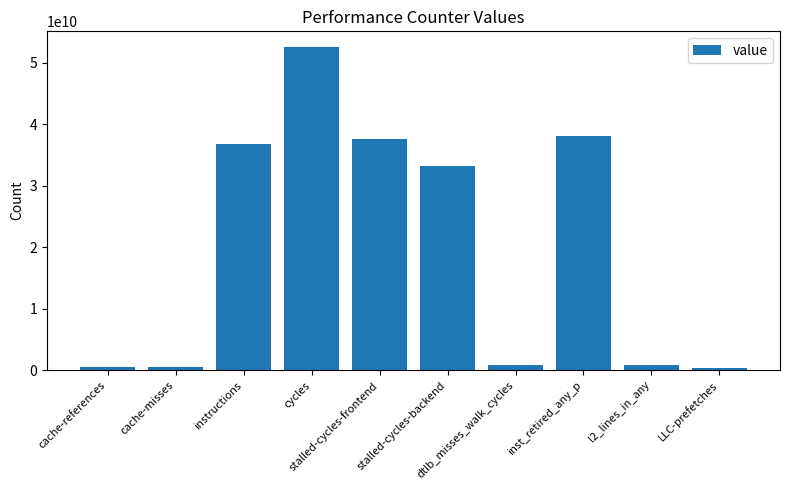

What is the greatest value displayed?

52450387325